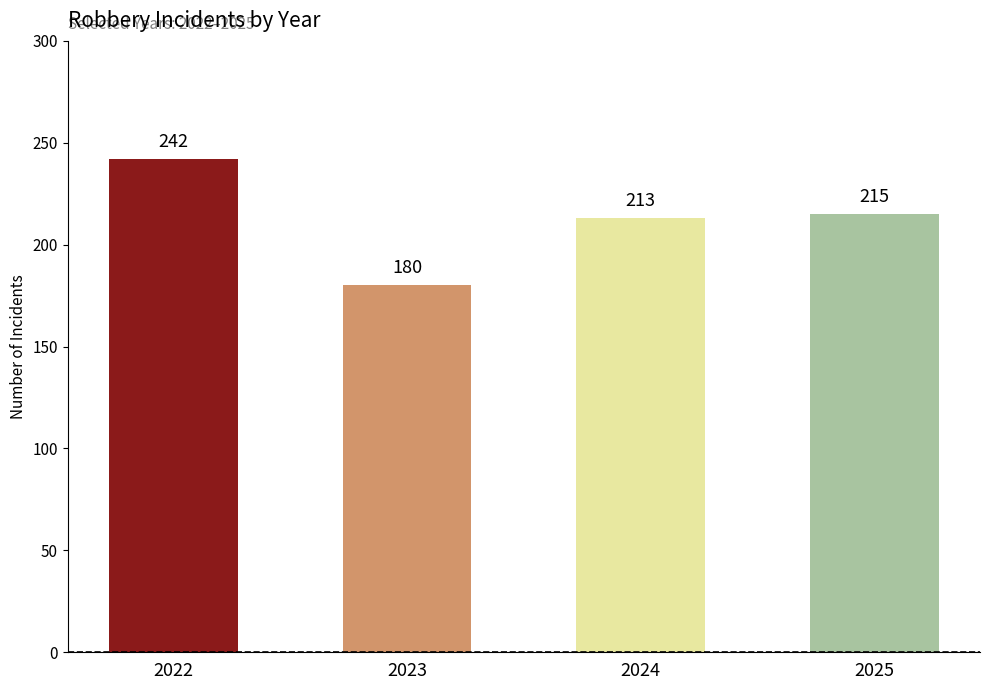

Are the bars grouped side by side (vs. stacked)?

No